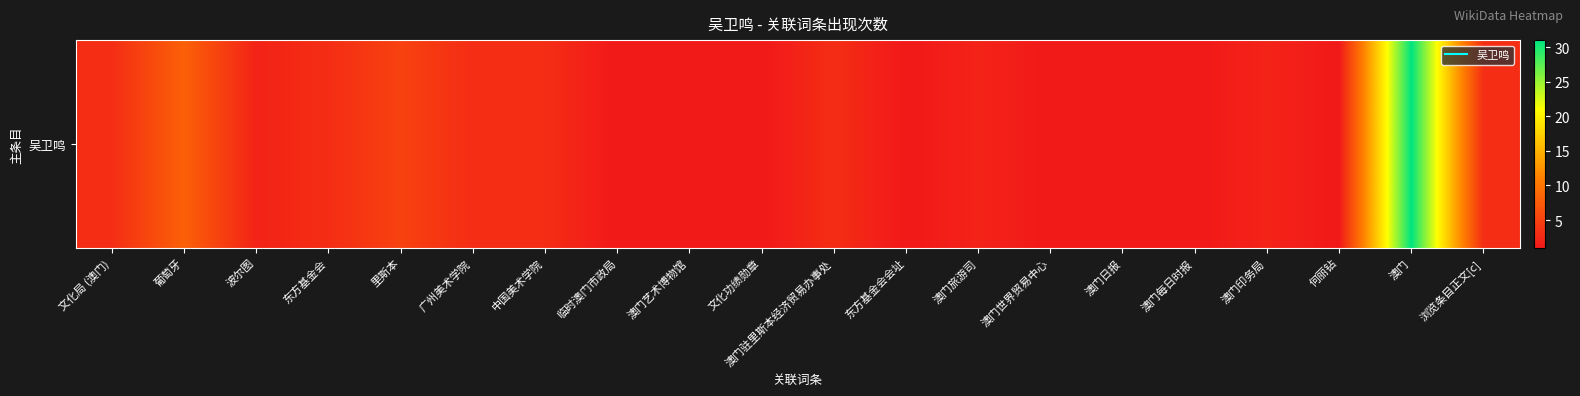

How many values are below 2?

8